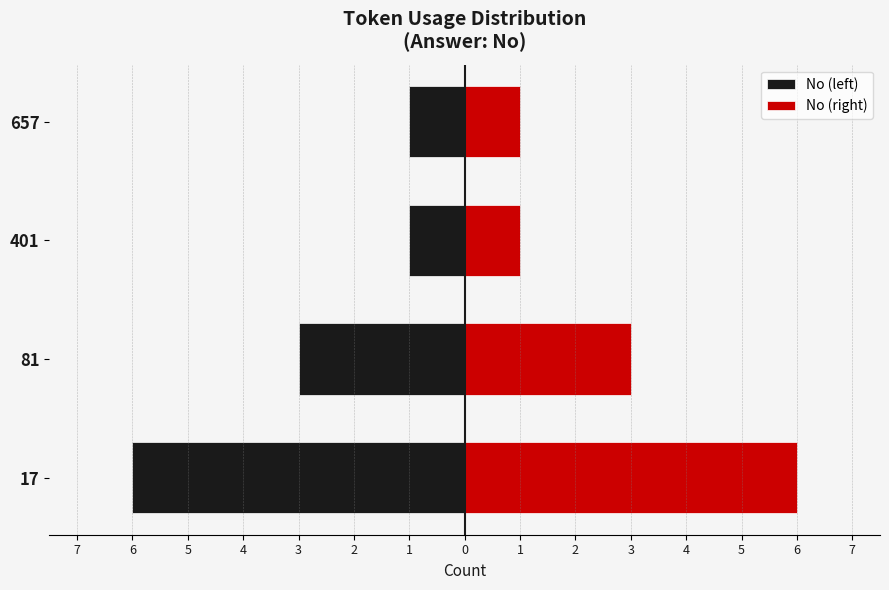

At how many categories does at least one series exceed 3?

1